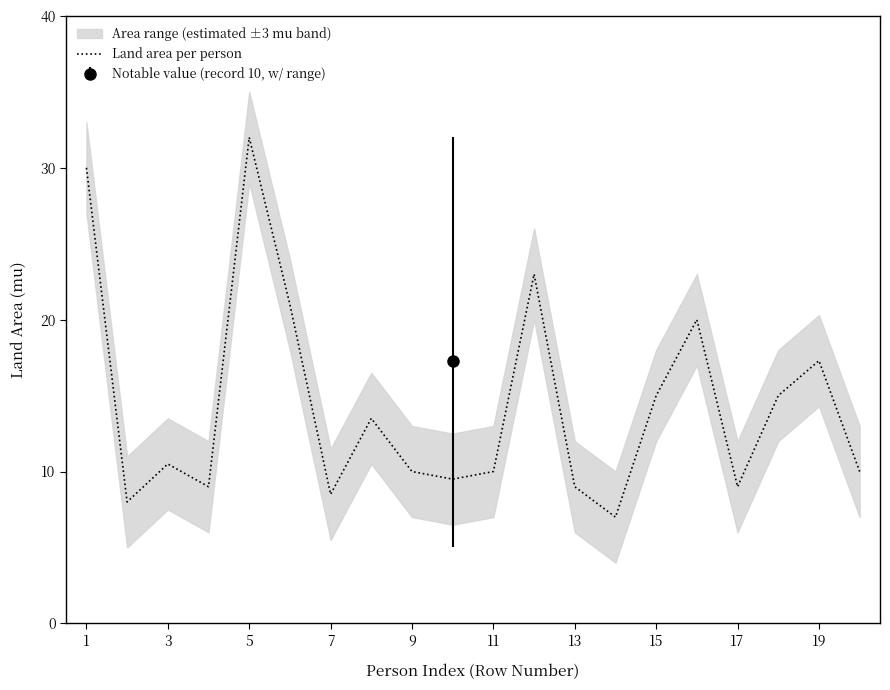

What is the value of the 17th point from the left?

9.0